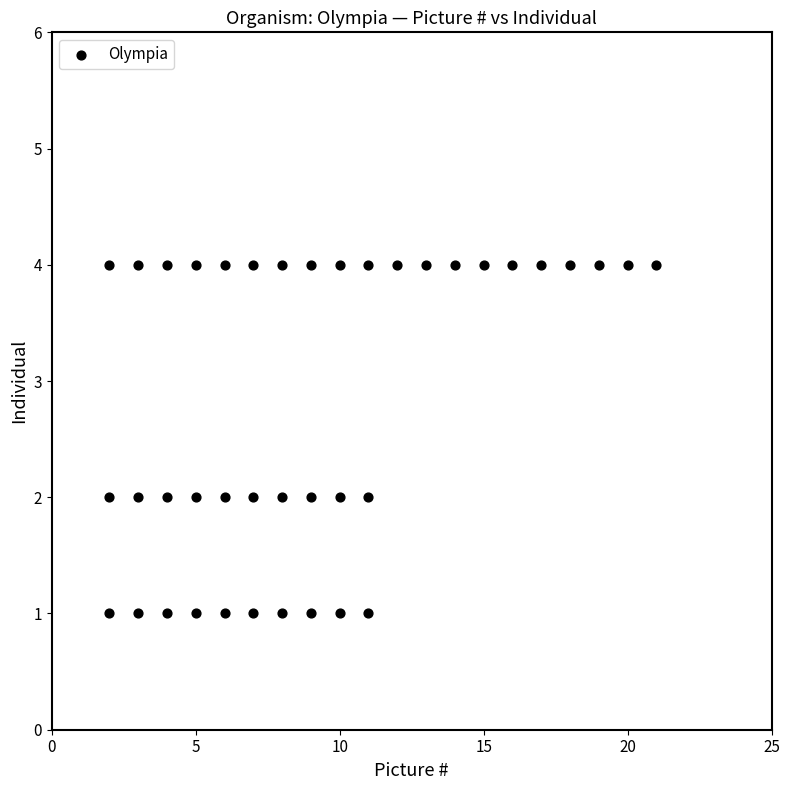

What is the range of Y values (max minus min)?

3